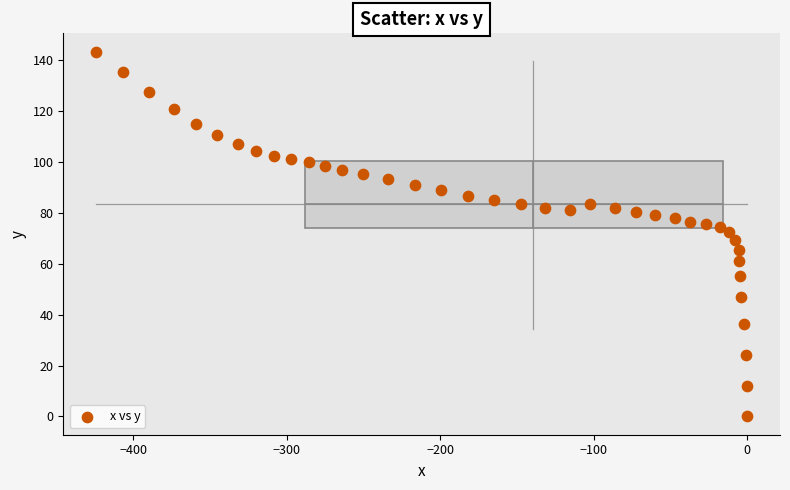

What is the range of Y values (max minus min)?

143.2